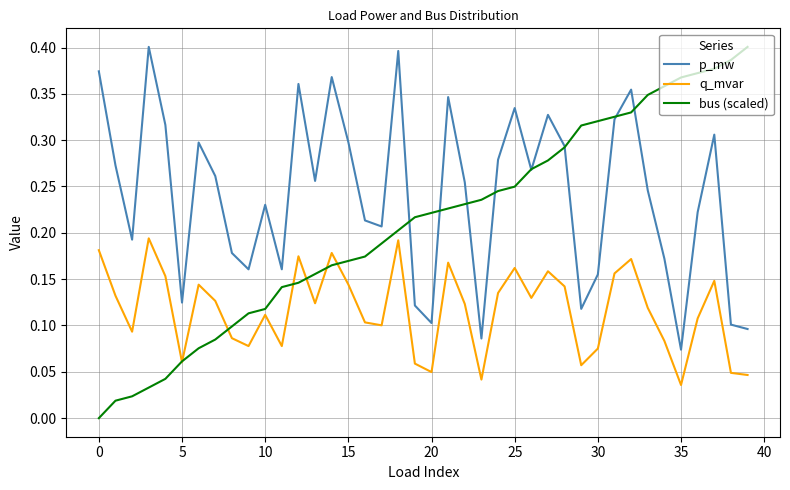

Does the chart have visible grid lines?

Yes